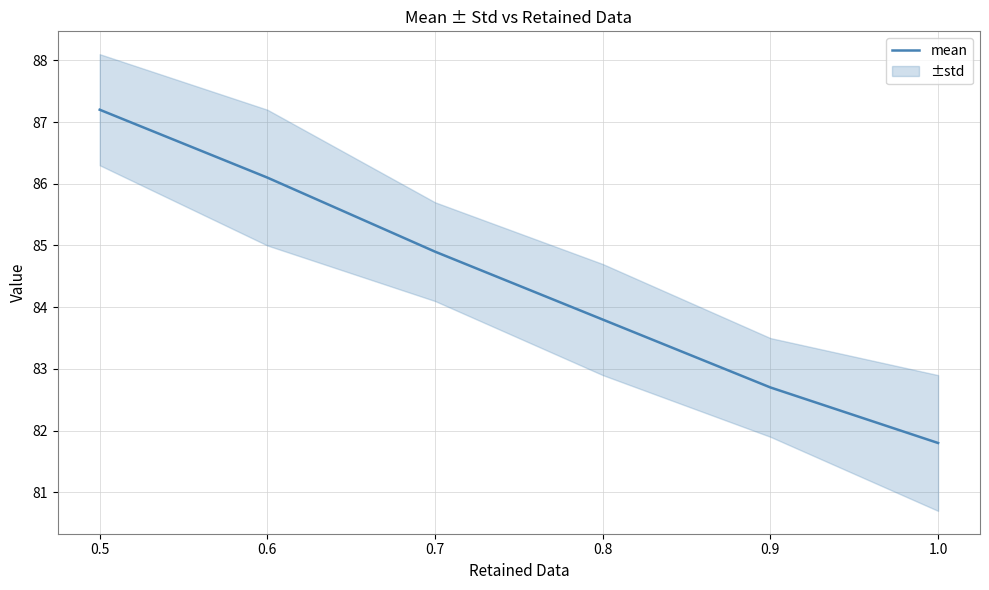

How many data points does each series have?

6